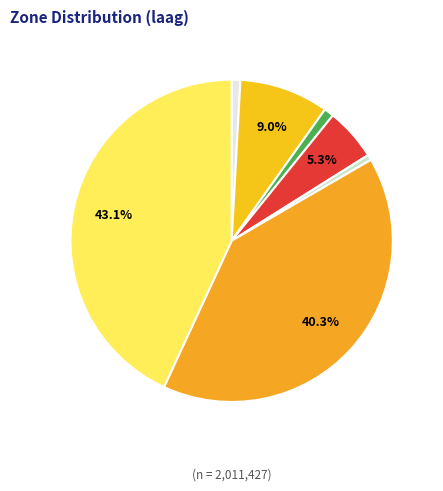

Rank the categories by value from highest to lowest.

11, 8, 2, 5, 3, 1, 6